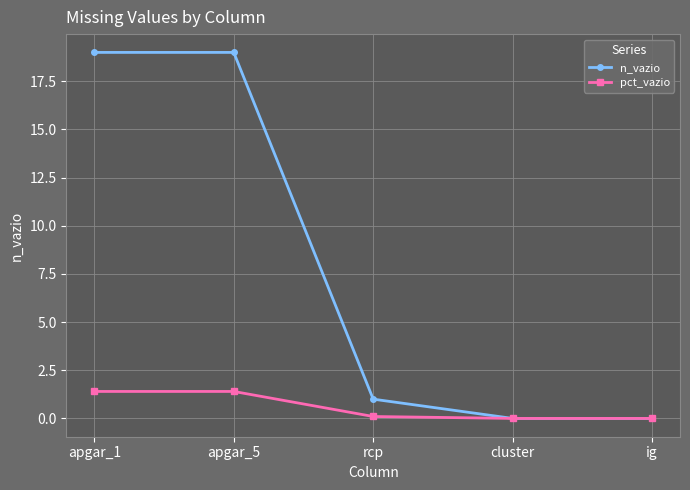

What is the approximate value of pct_vazio at apgar_5?

1.4